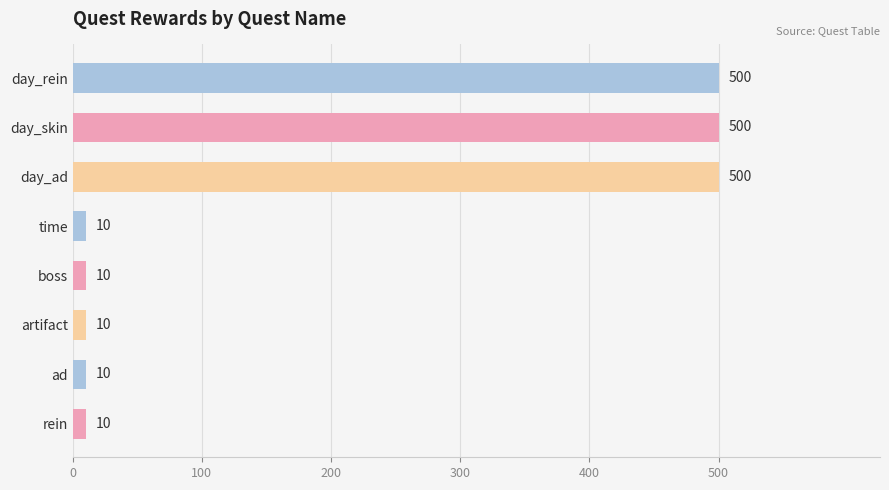

Reading bottom to top, extract all data points from this chart.

10	10	10	10	10	500	500	500